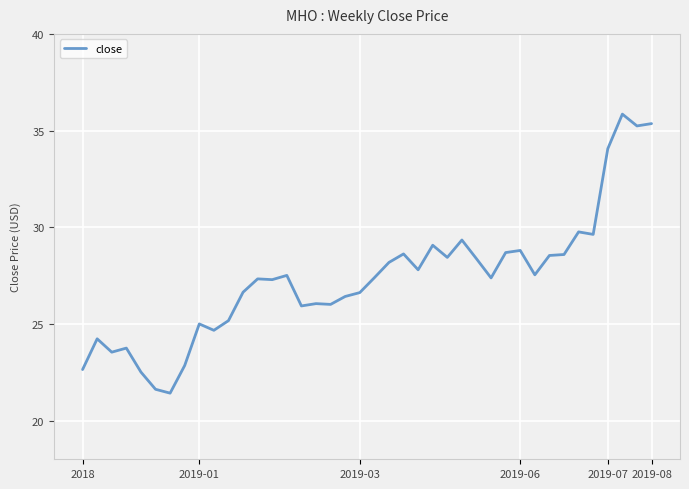

What is the smallest value displayed?

21.4